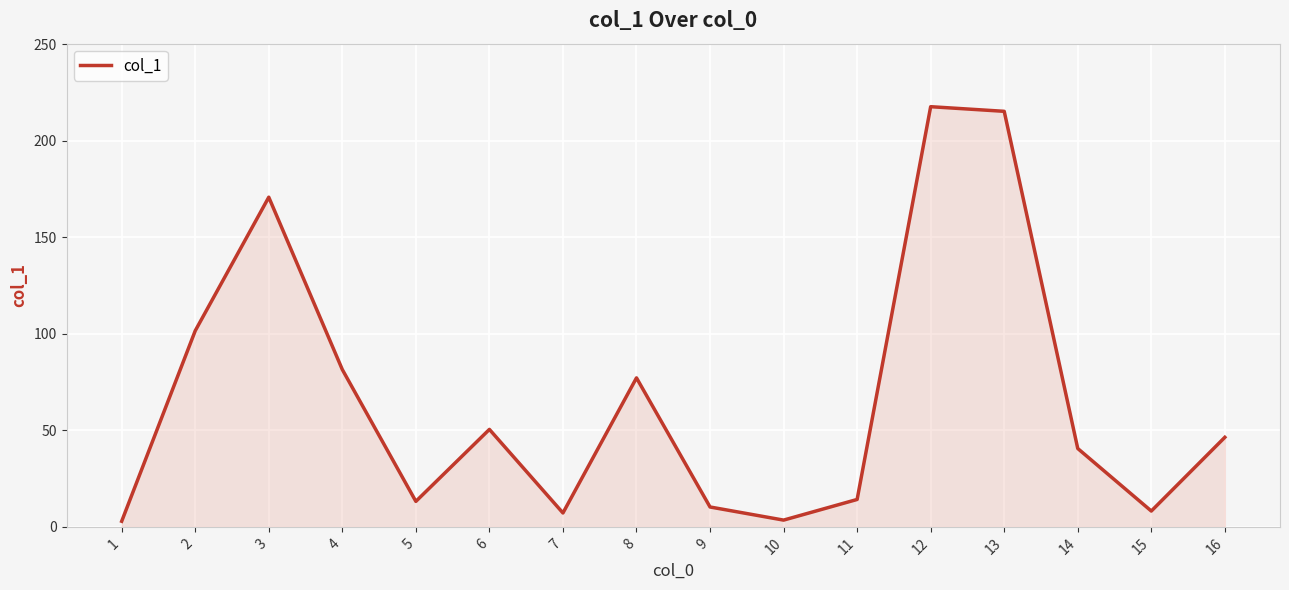

How many lines are shown in the chart?

1